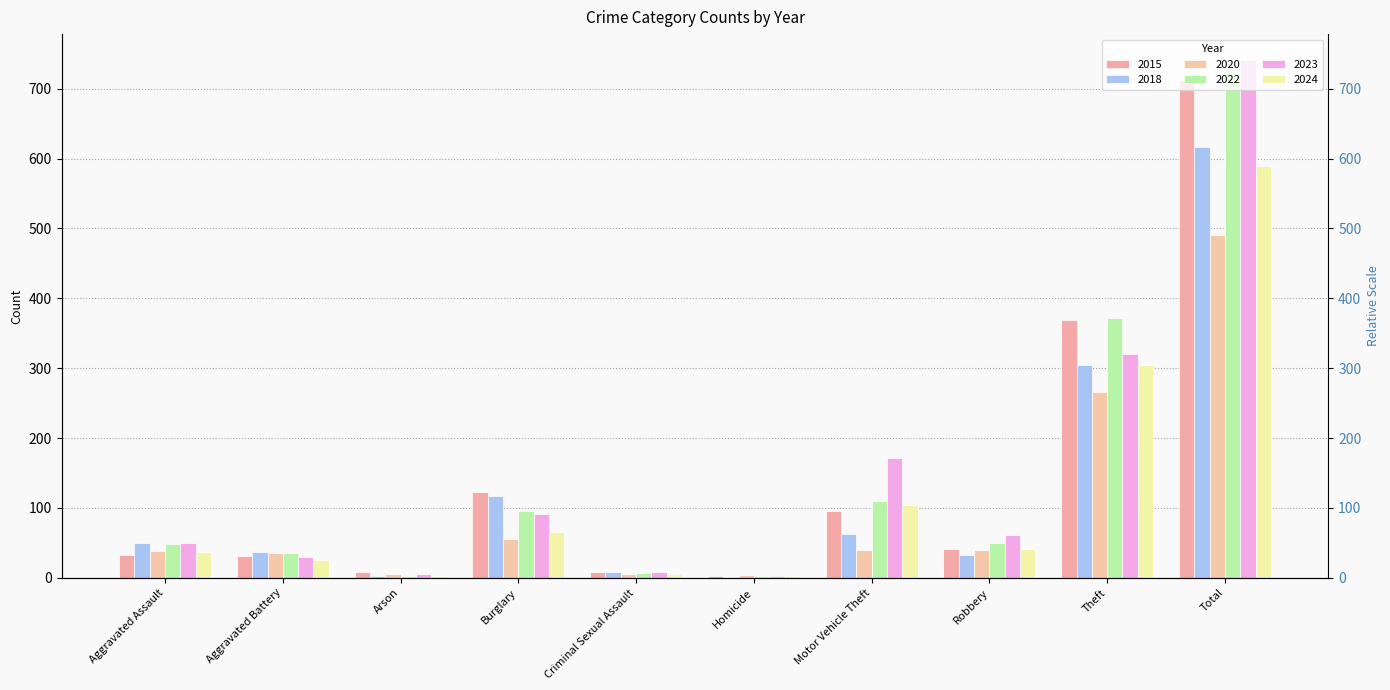

What is the difference between the highest and lowest values at Aggravated Battery?

11